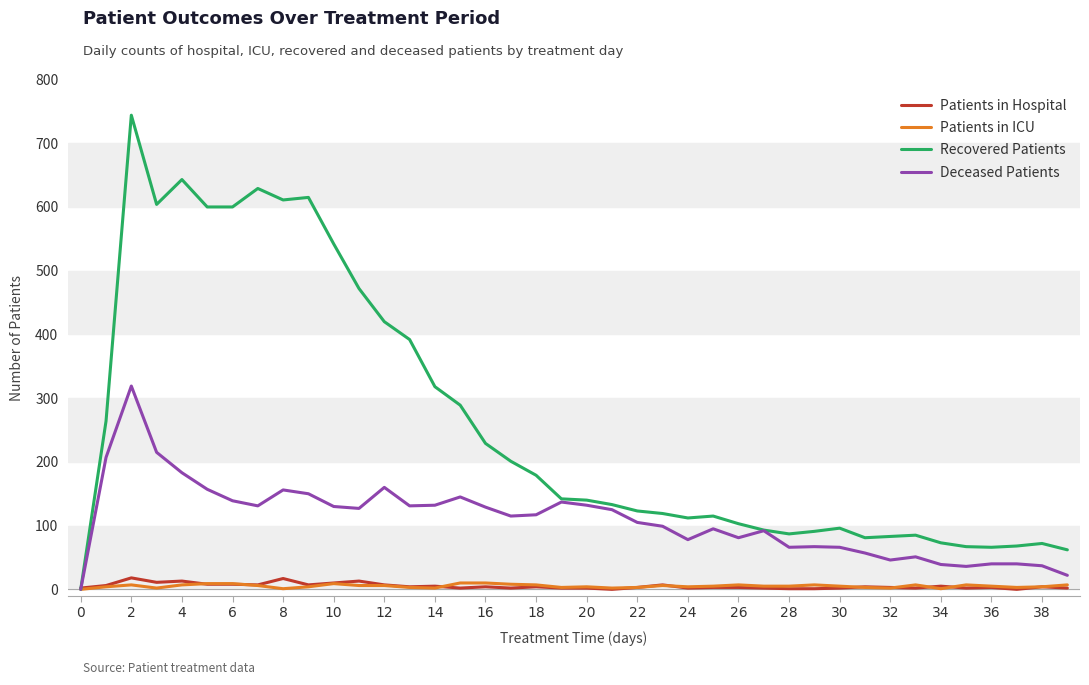

Does the chart have visible grid lines?

Yes